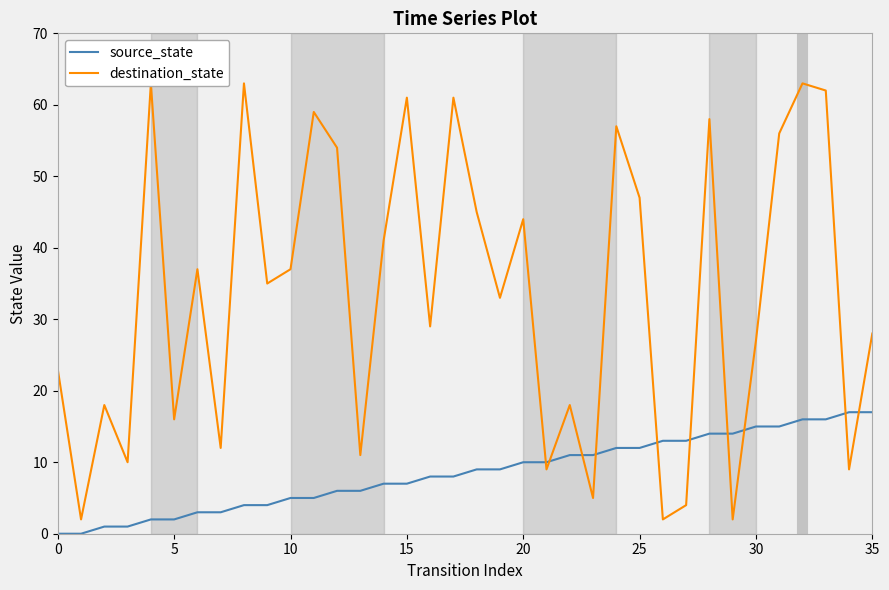

What is the label of the 13th point from the right?

23